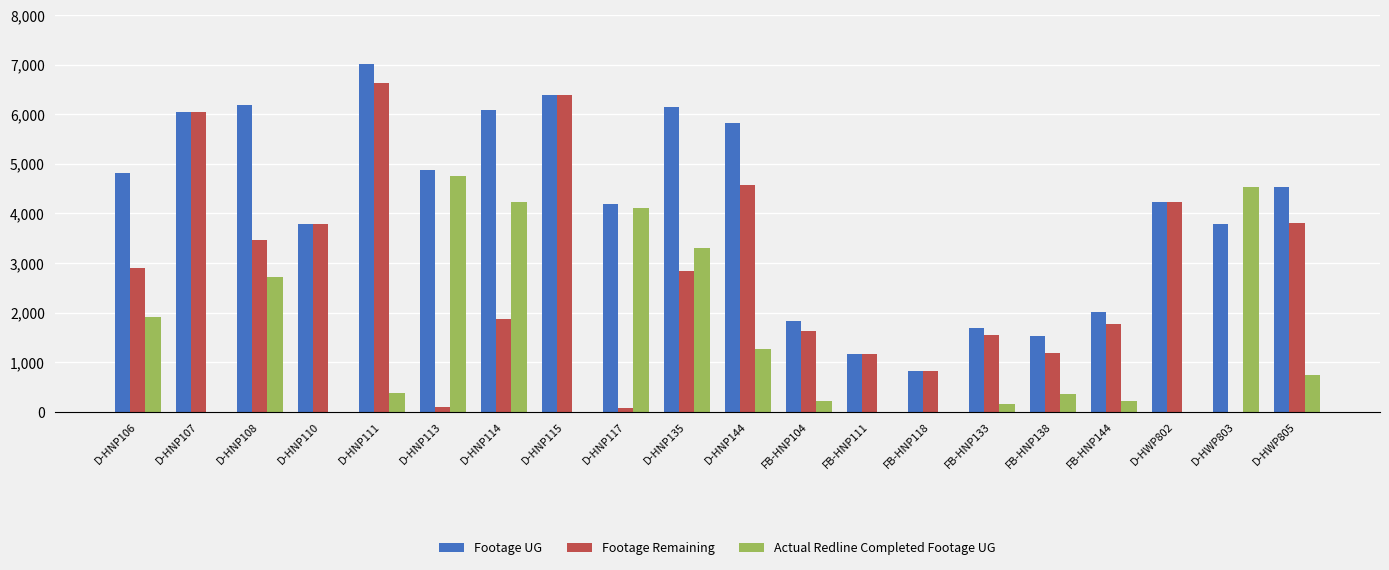

Which series changed the most between D-HNP107 and FB-HNP138?

Footage Remaining